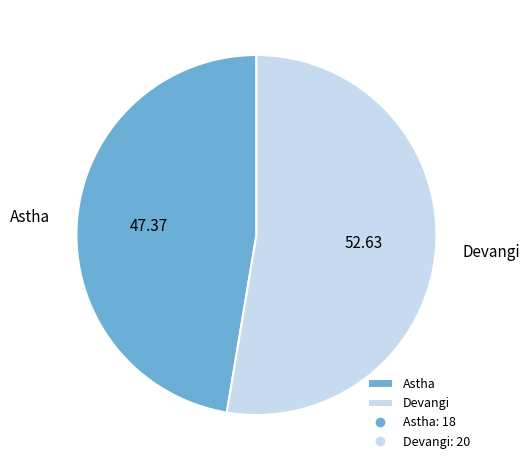

True or false: Astha accounts for 47% of the total.

True